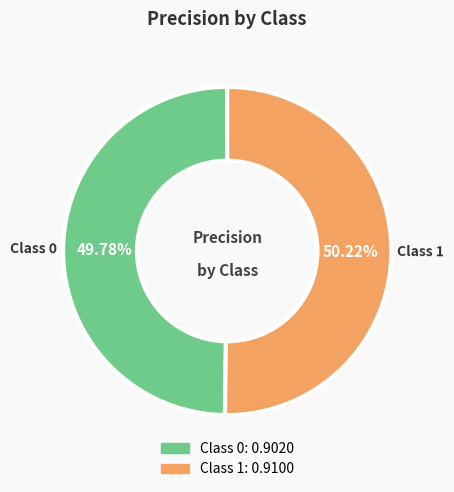

Does any single category account for the majority?

Yes